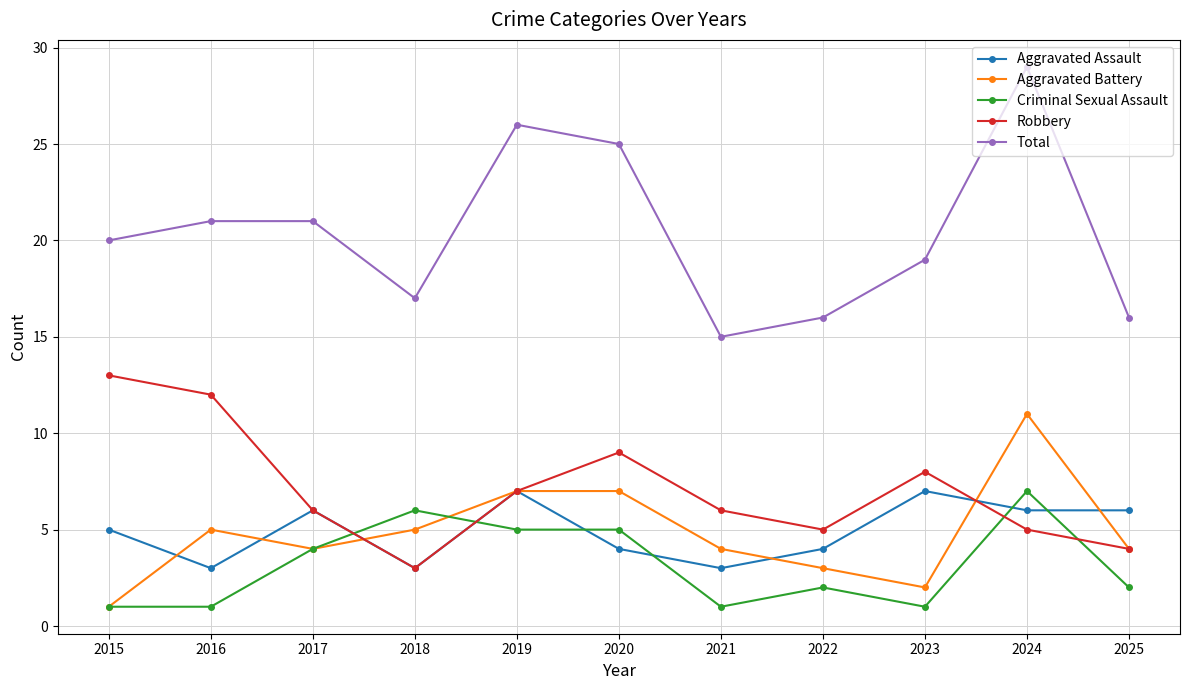

Where do Aggravated Battery and Aggravated Assault first cross each other?

2015 and 2016